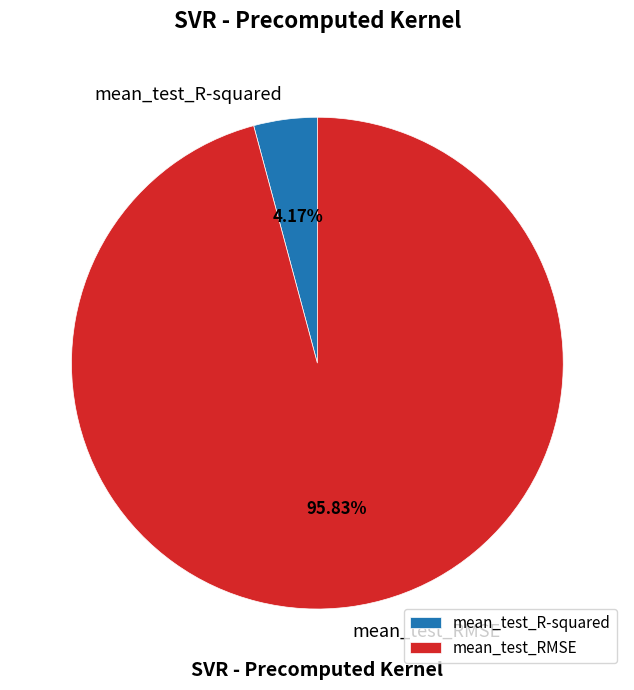

How many slices are in this pie chart?

2